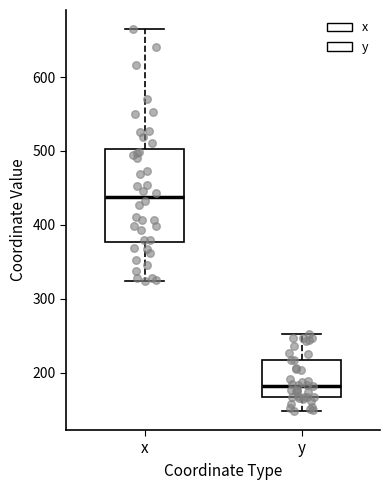

Which box has the highest median line?

x